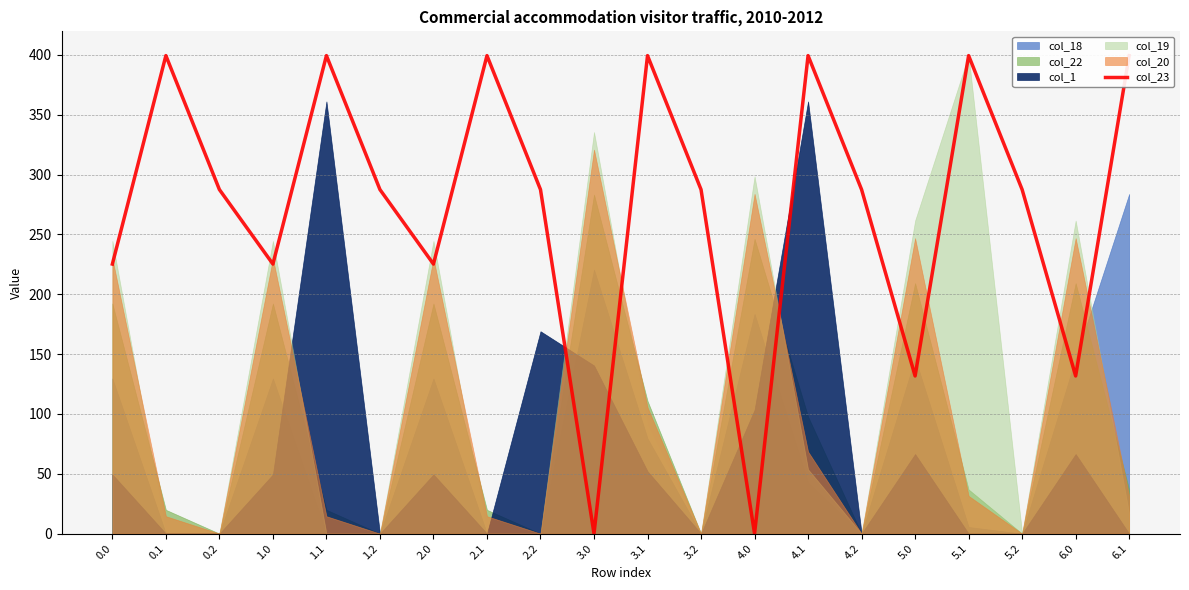

Reading left to right, what are all the values shown in this chart?

0.0=225.2	0.1=399.4	0.2=287.5	1.0=225.2	1.1=399.4	1.2=287.5	2.0=225.2	2.1=399.4	2.2=287.5	3.0=0.0	3.1=399.4	3.2=287.5	4.0=0.0	4.1=399.4	4.2=287.5	5.0=131.7	5.1=399.4	5.2=287.5	6.0=131.7	6.1=399.4